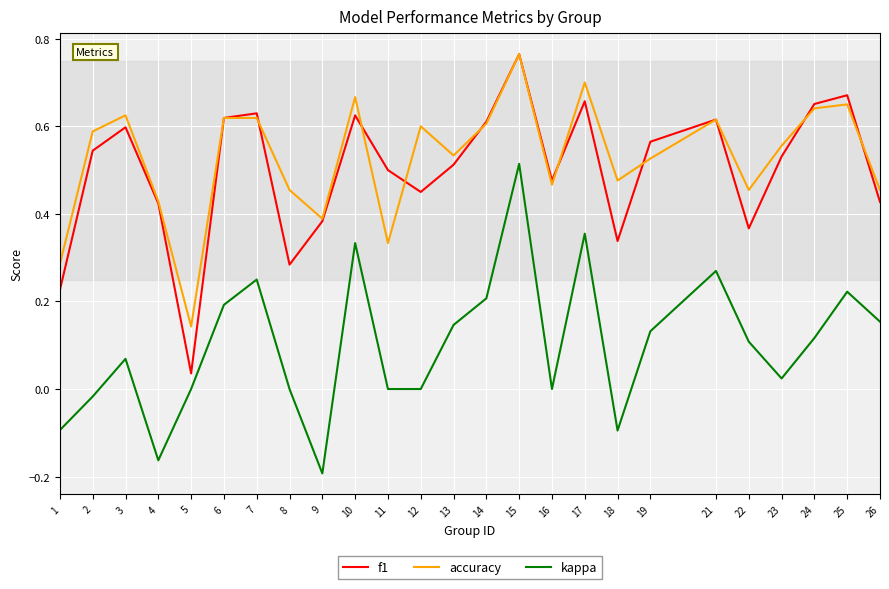

True or false: kappa and f1 intersect in this chart.

False